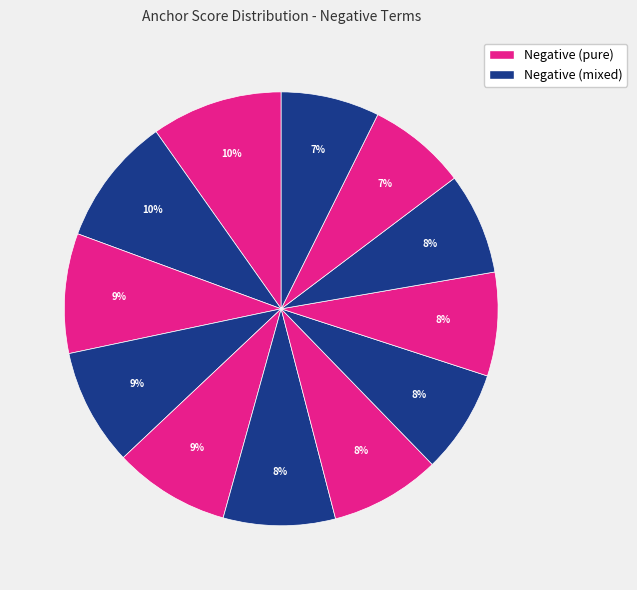

Count the number of slices in the pie.

12